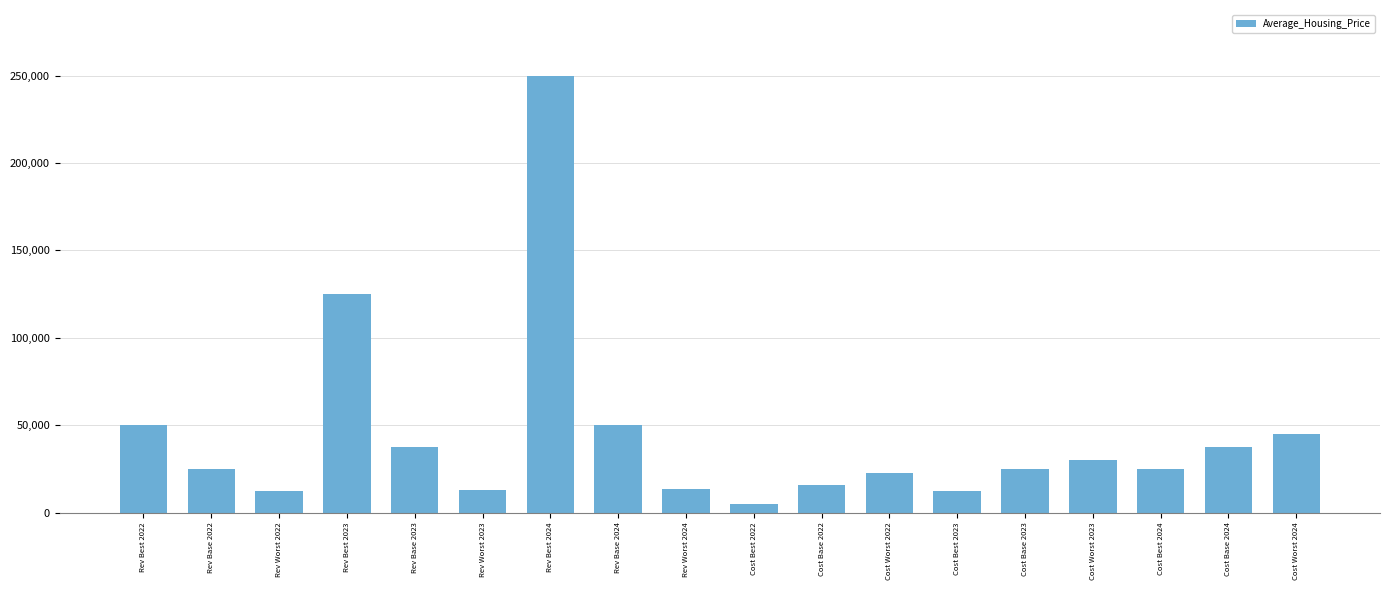

Which category has the highest value across all series?

Rev Best 2024